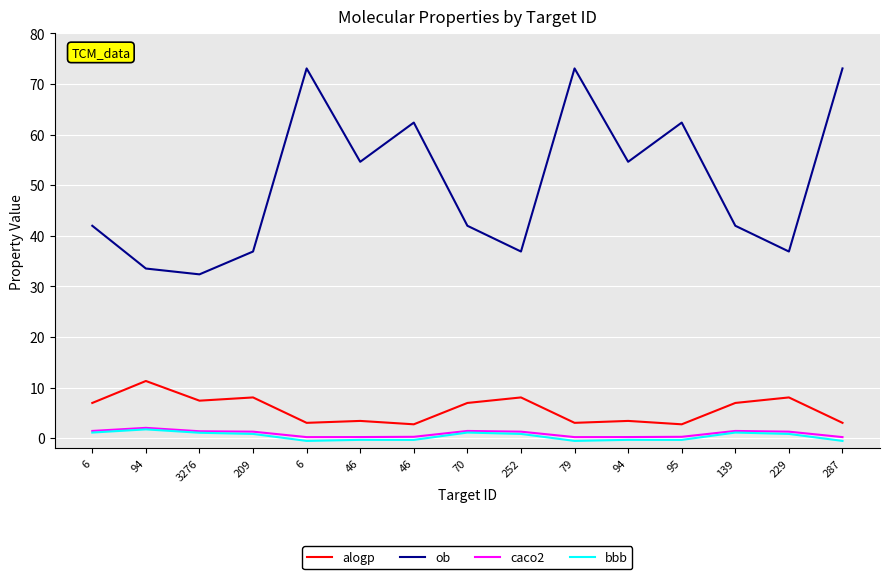

List the labels in order of caco2 value, largest first.

94, 6, 70, 139, 3276, 209, 252, 229, 46, 95, 46, 94, 6, 79, 287